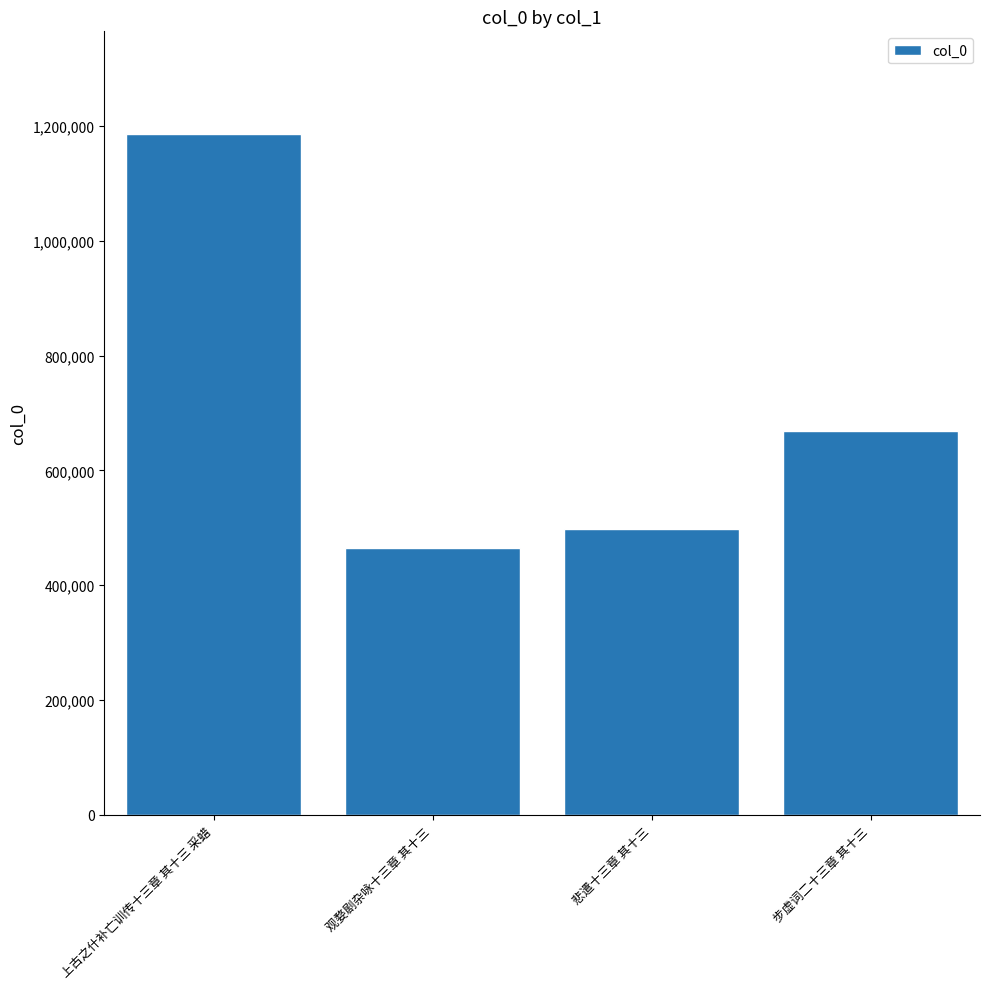

What position from the right is 上古之什补亡训传十三章 其十三 采蜡?

4